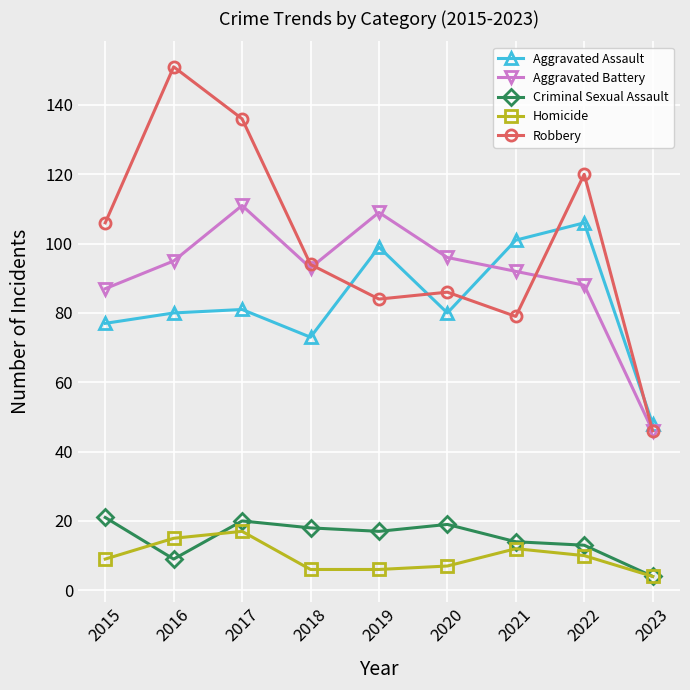

Is the value of Aggravated Battery at 2016 greater than the value of Homicide at 2015?

Yes